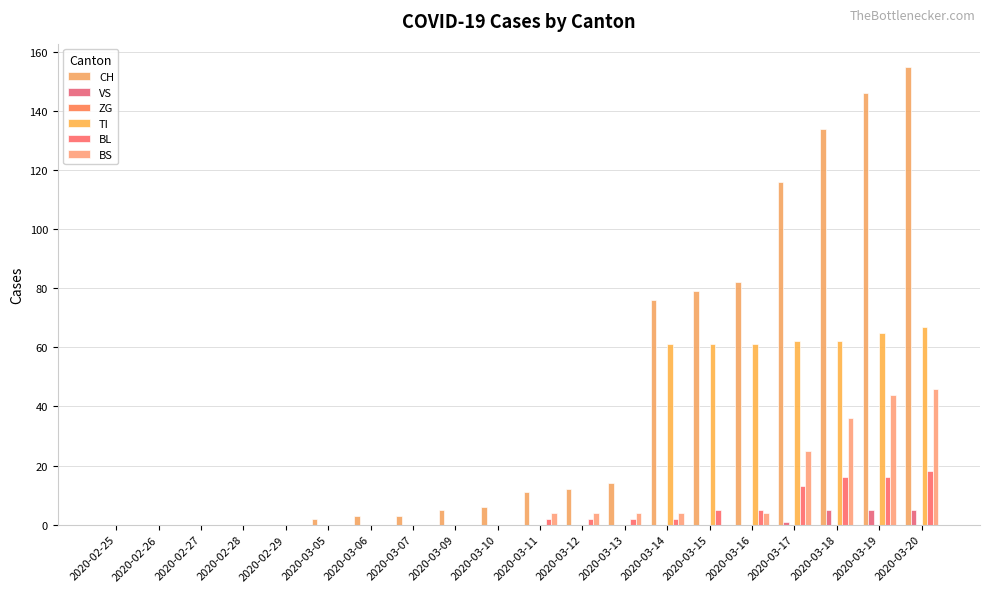

Count the number of categories in the chart.

20